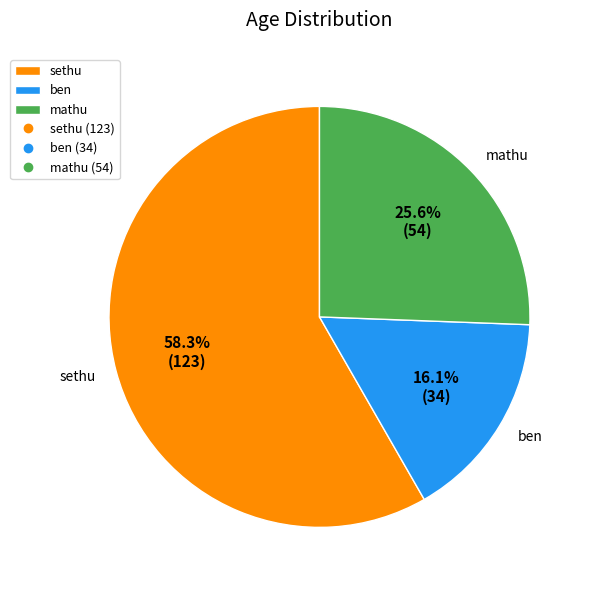

What is the largest slice in the pie chart?

sethu